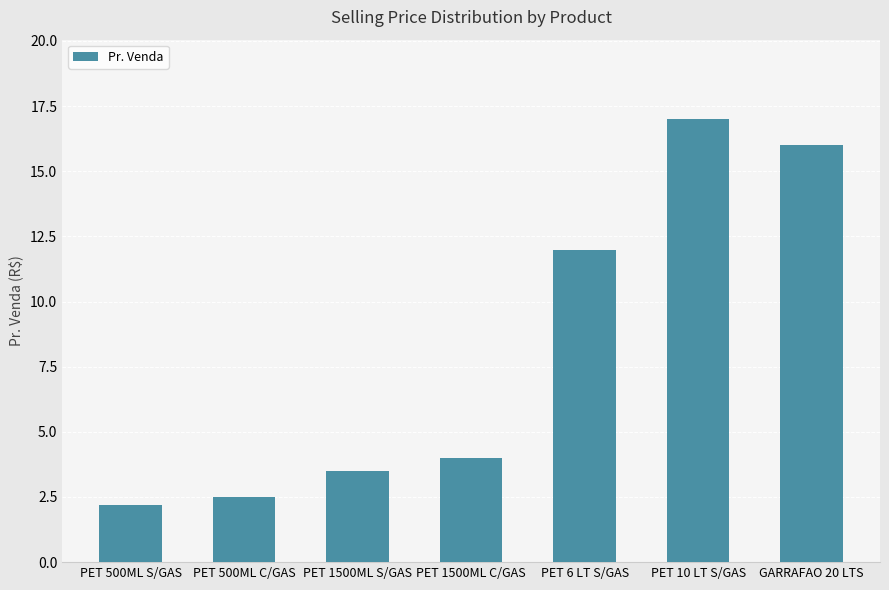

What is the label of the 6th bar from the right?

PET 500ML C/GAS